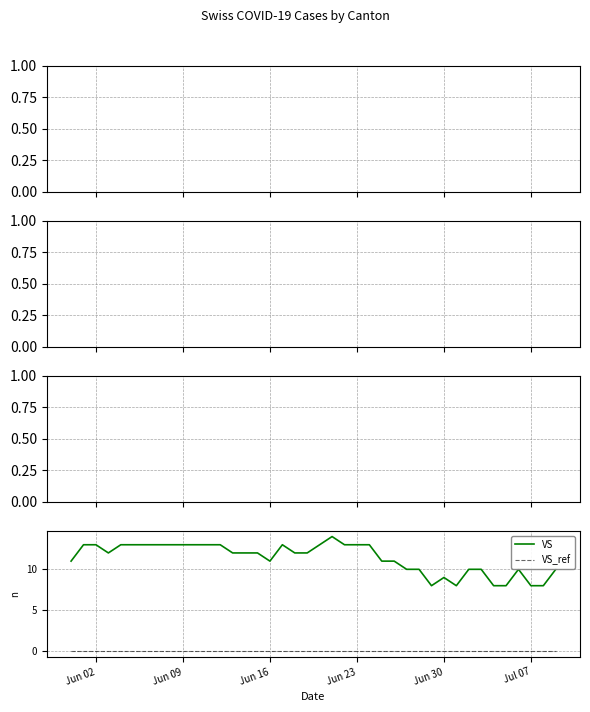

What is the difference between the maximum and minimum values in the VS series?

6